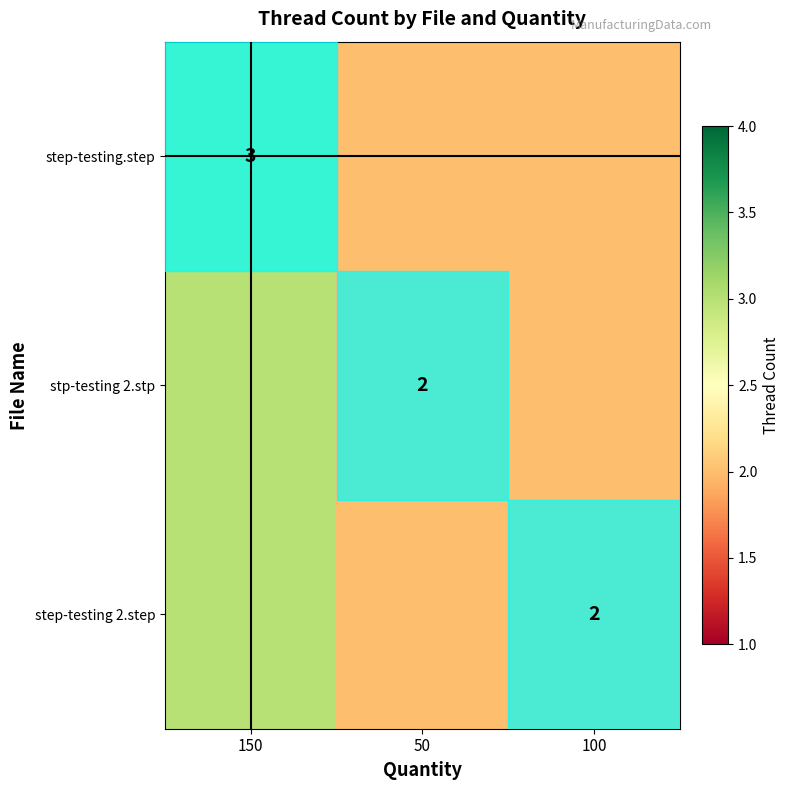

True or false: stp-testing 2.stp has a value of 2 at 50.

True